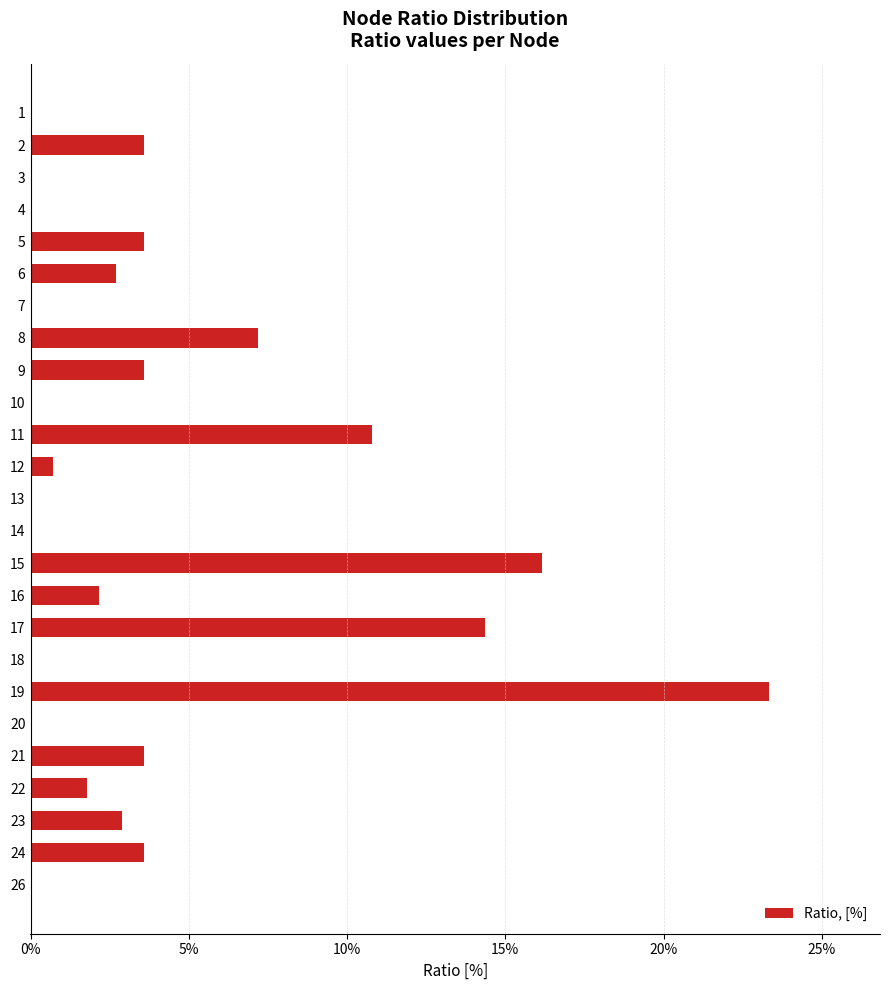

What is the ratio of the value at 8 to the value at 17?

0.5